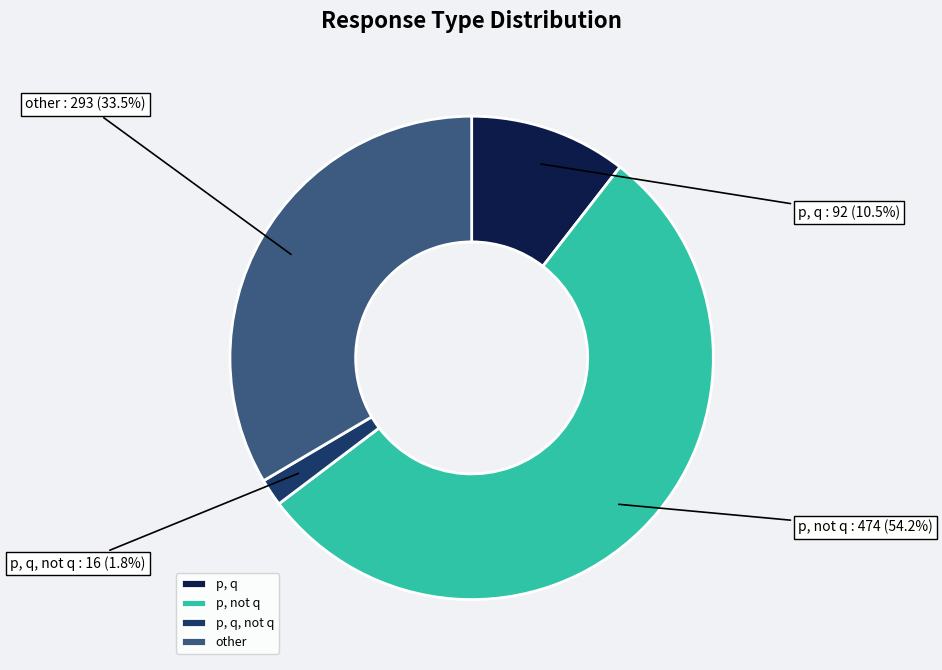

Approximately how many times larger is the value at other compared to p, q?

3.2